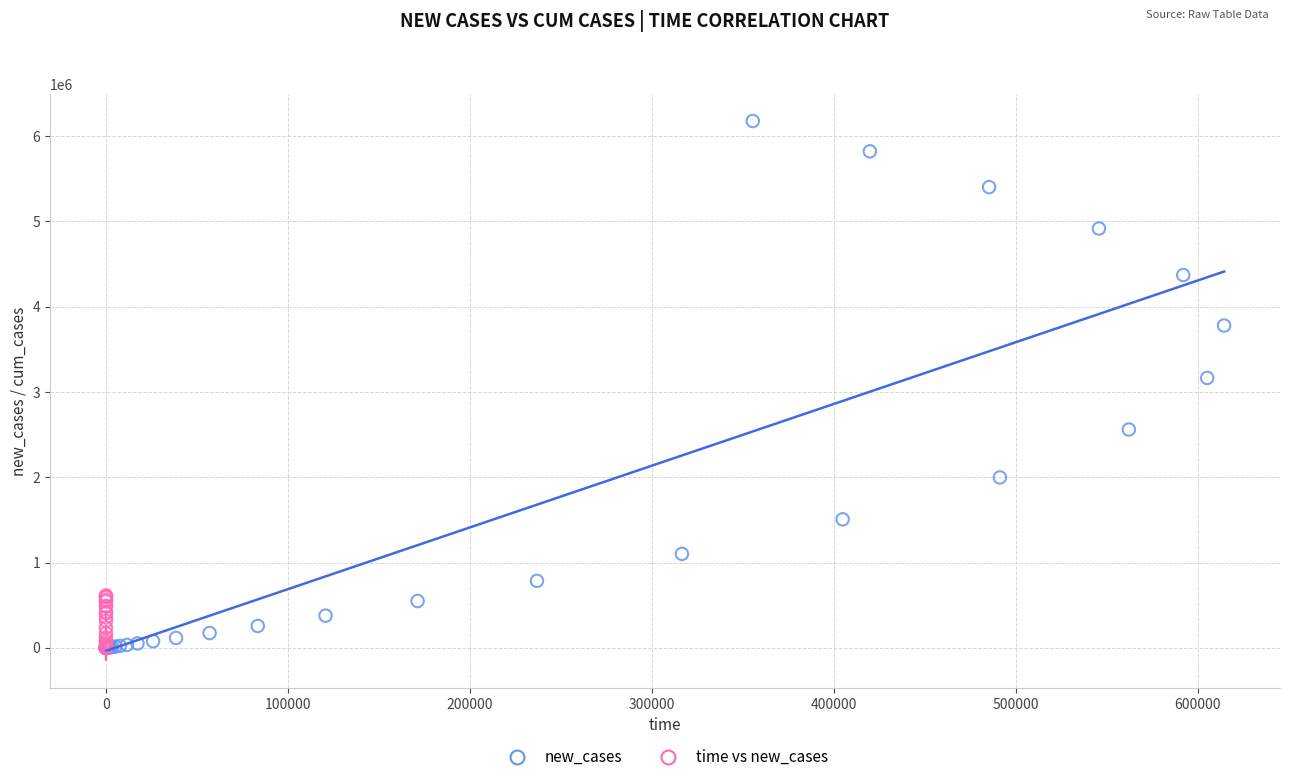

Which series has the widest spread of Y values?

new_cases